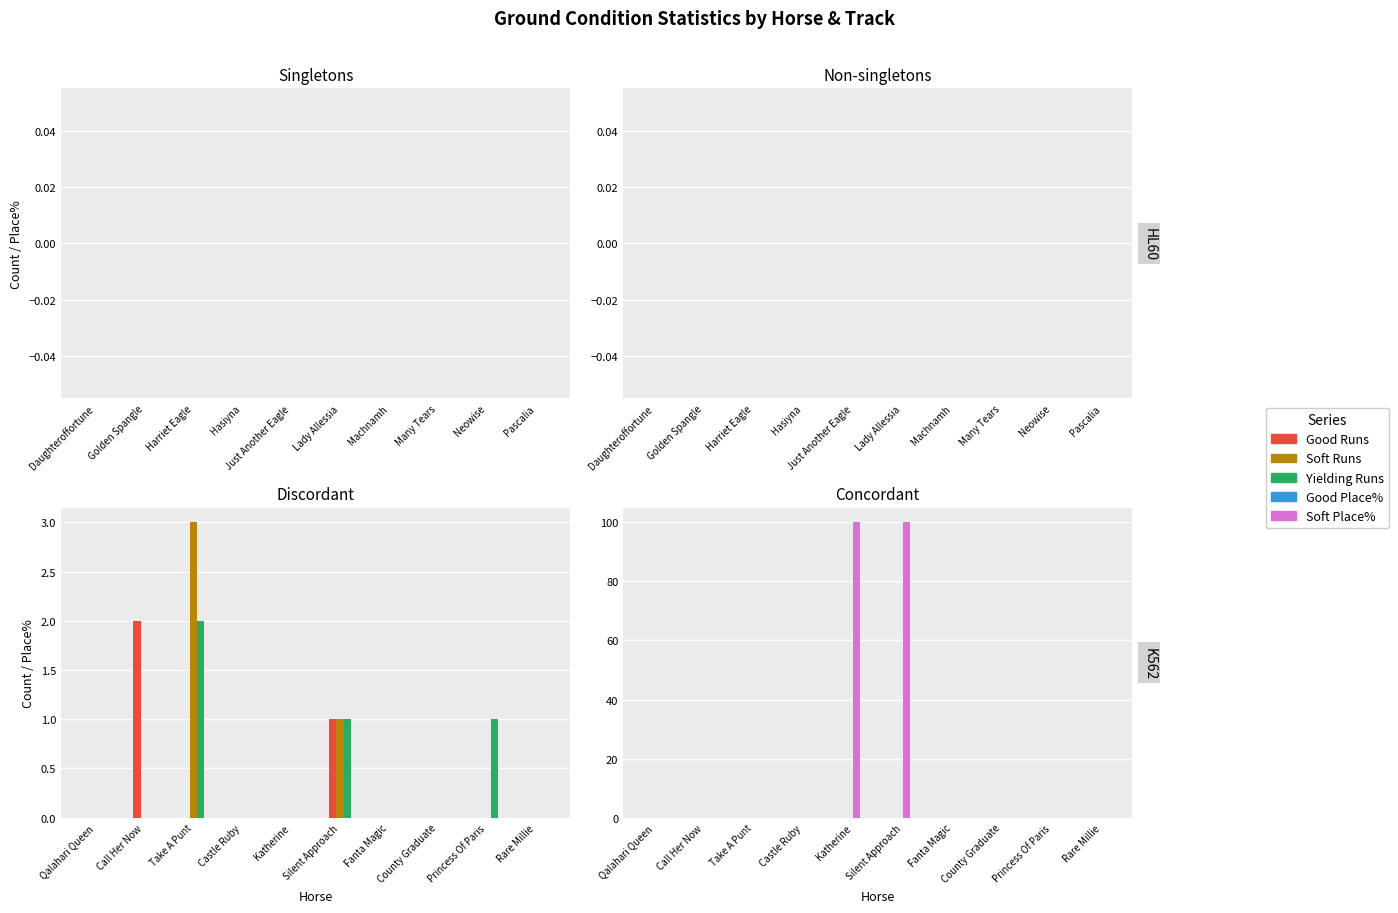

The Yielding Runs series shows 0 at Qalahari Queen. True or false?

True